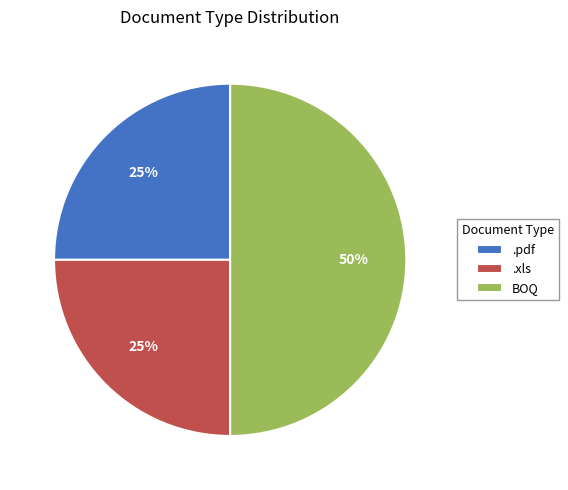

To the nearest percent, what portion does BOQ represent?

50%